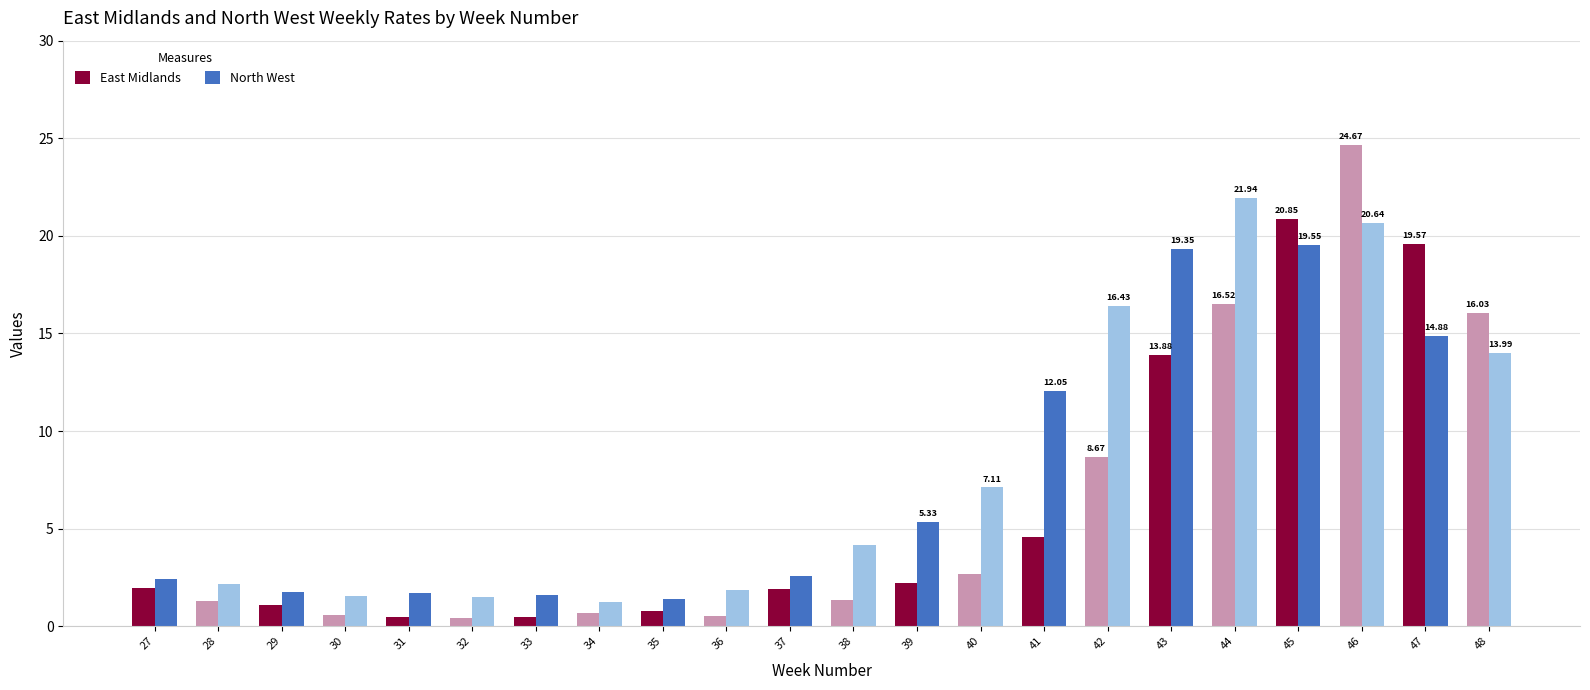

Which series has the widest spread of values?

East Midlands